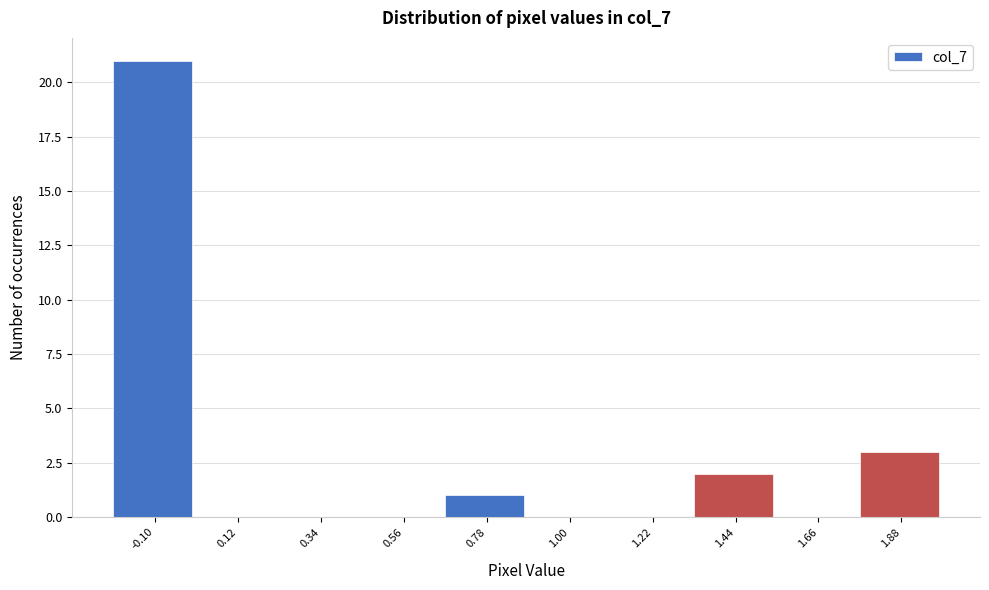

Reading right to left, transcribe all the data shown in this chart.

1.88=3	1.66=0	1.44=2	1.22=0	1.00=0	0.78=1	0.56=0	0.34=0	0.12=0	-0.10=21